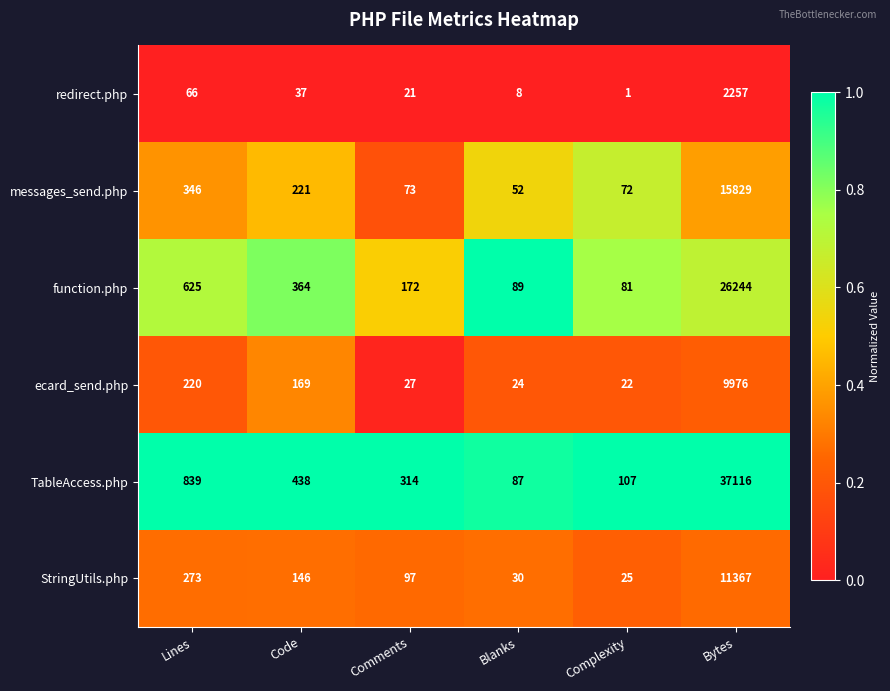

Which series has the largest total across all categories?

TableAccess.php